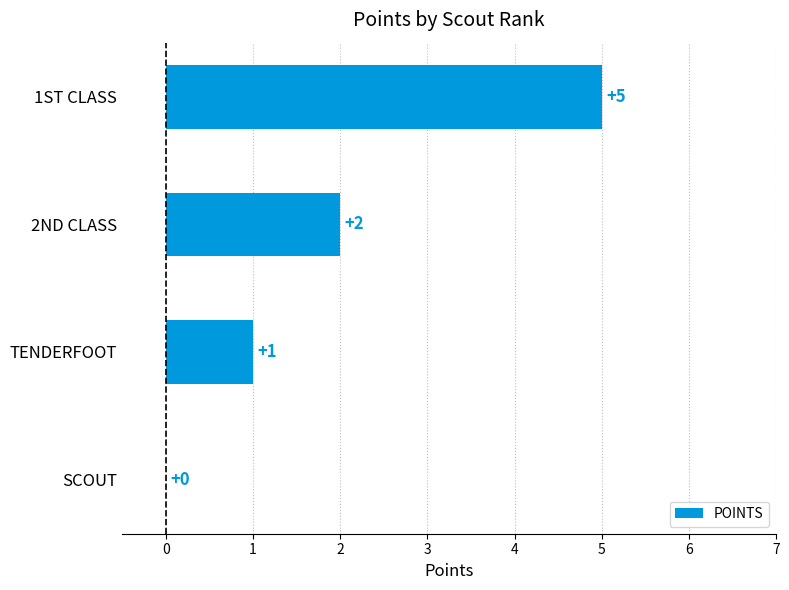

Which has a higher value, SCOUT or TENDERFOOT?

TENDERFOOT